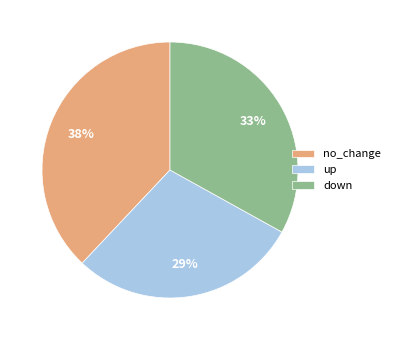

To the nearest percent, what portion does no_change represent?

38%